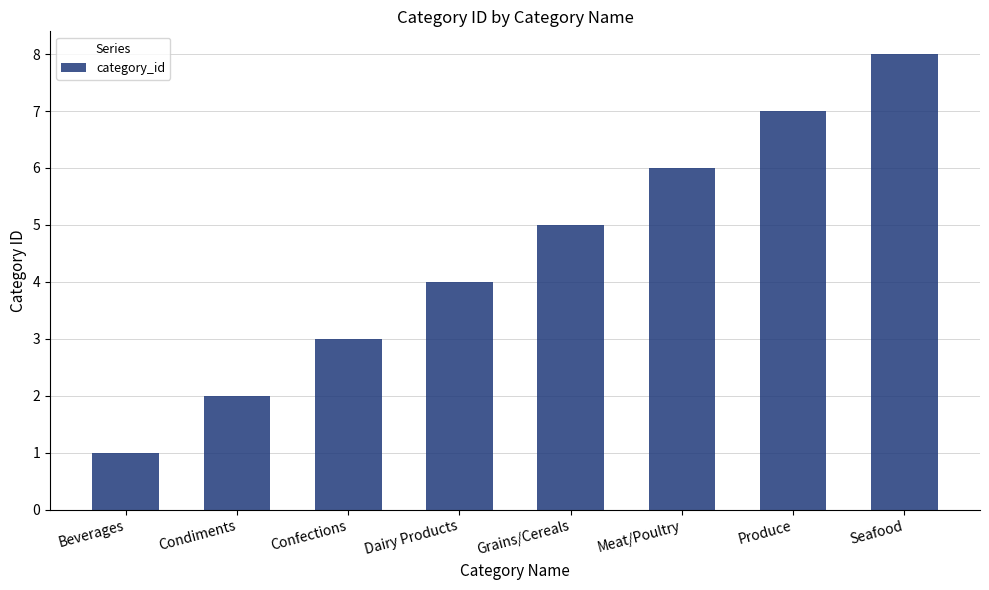

What position from the right is Beverages?

8